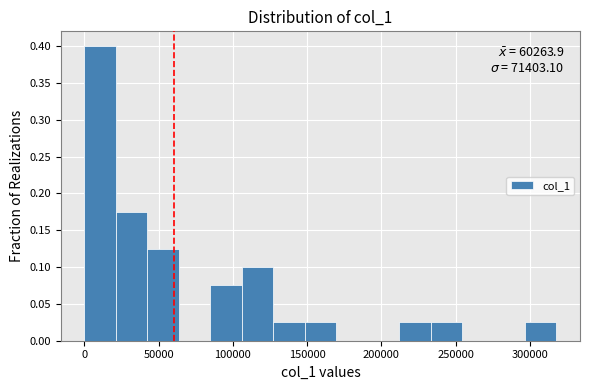

Over which range of the x-axis is the bar tallest?

0 to 20000